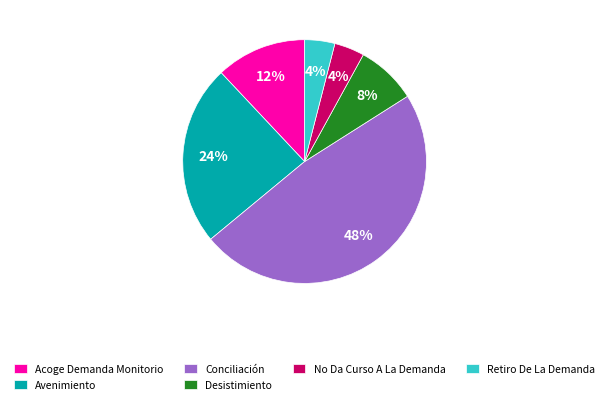

Do Conciliación and No Da Curso A La Demanda together represent more than half of the pie?

Yes